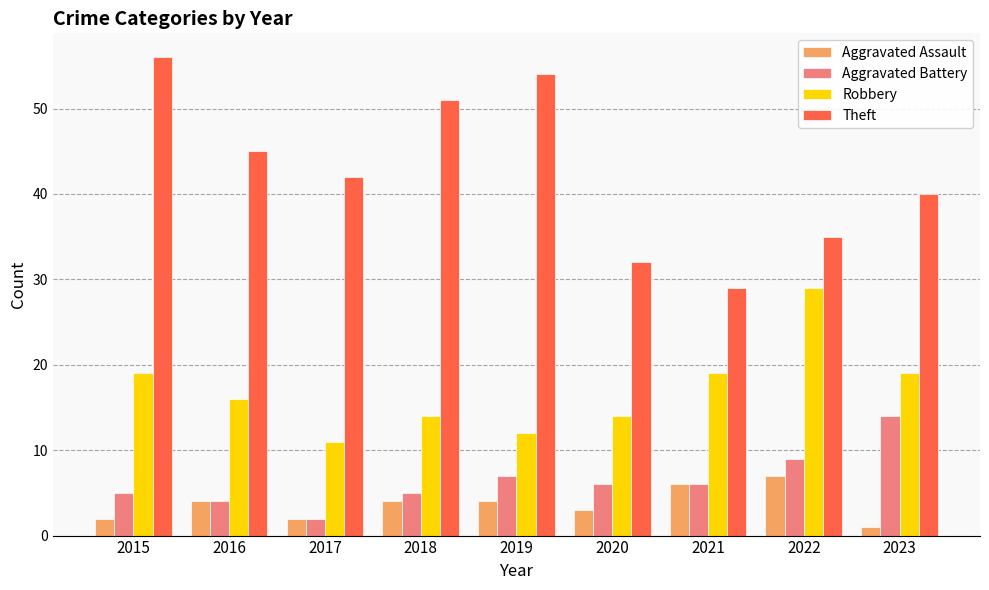

How many series are shown in this chart?

4